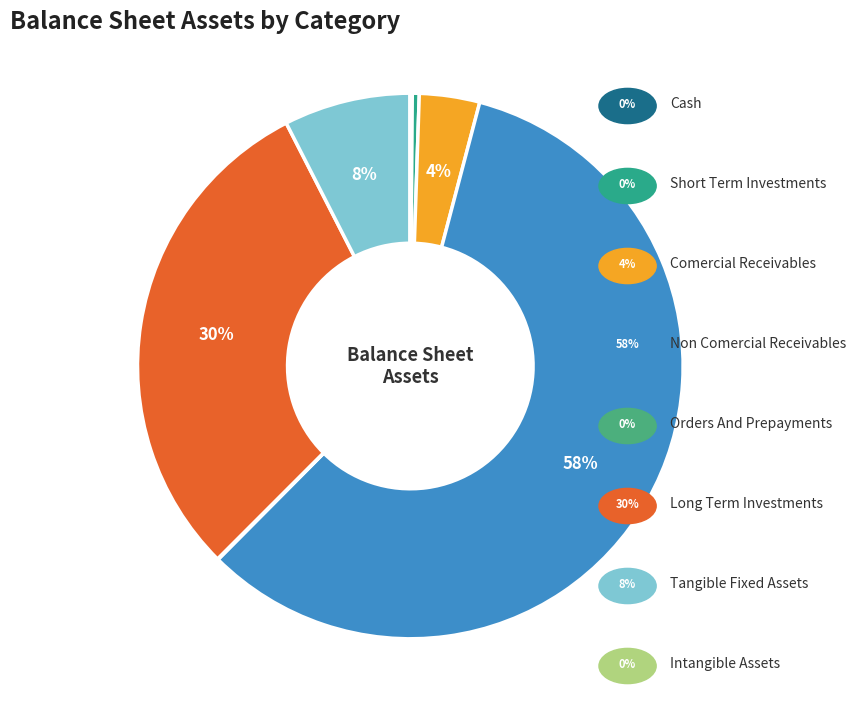

Rank the categories by value from lowest to highest.

intangible_assets, orders_and_prepayments, cash, short_term_investments, comercial_receivables, tangible_fixed_assets, long_term_investments, non_comercial_receivables